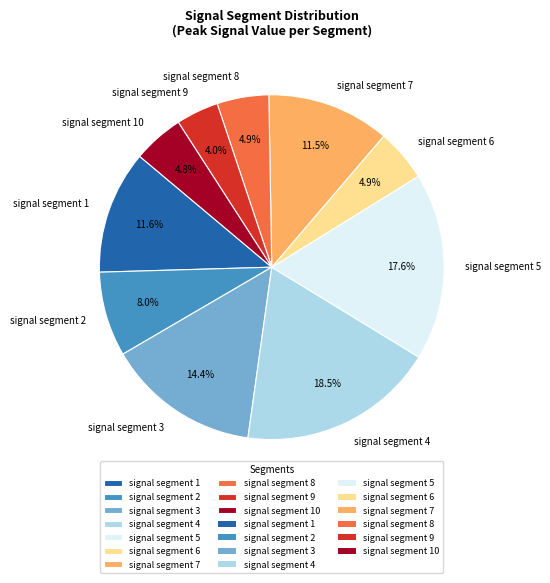

Between signal segment 9 and signal segment 6, which is larger?

signal segment 6